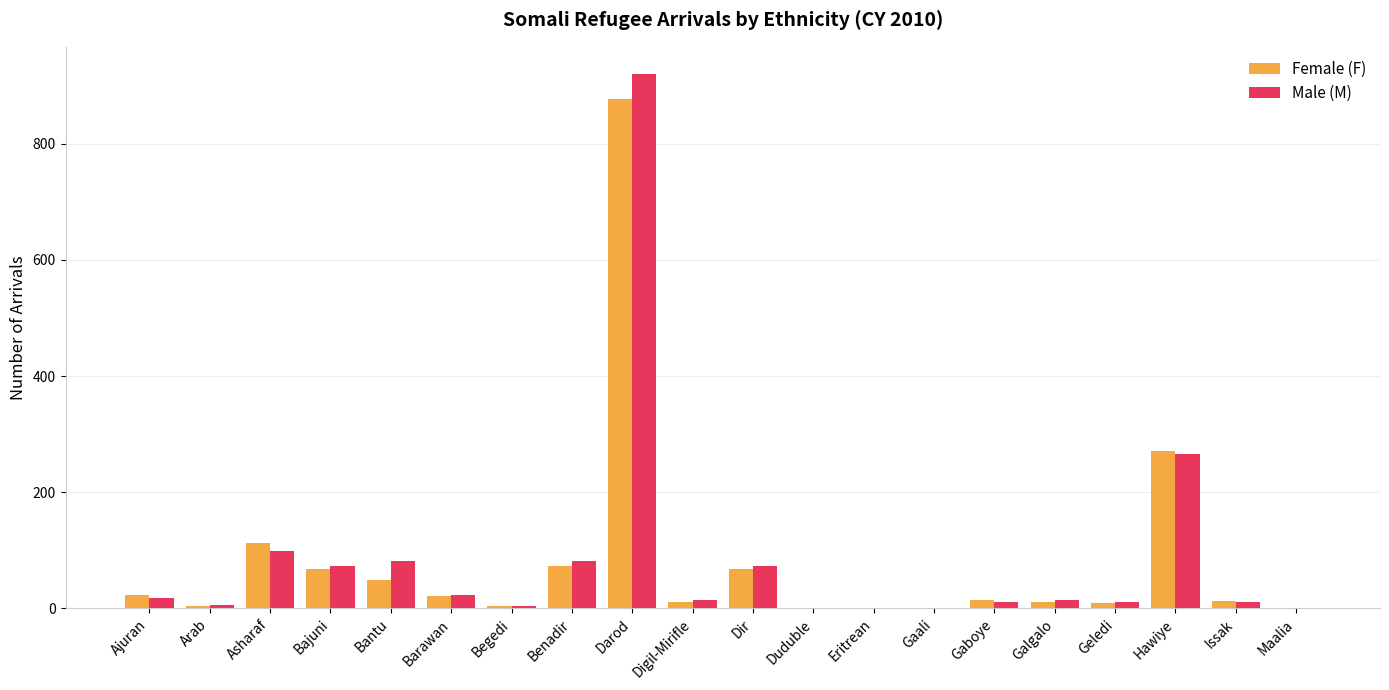

How many data points does each series have?

20